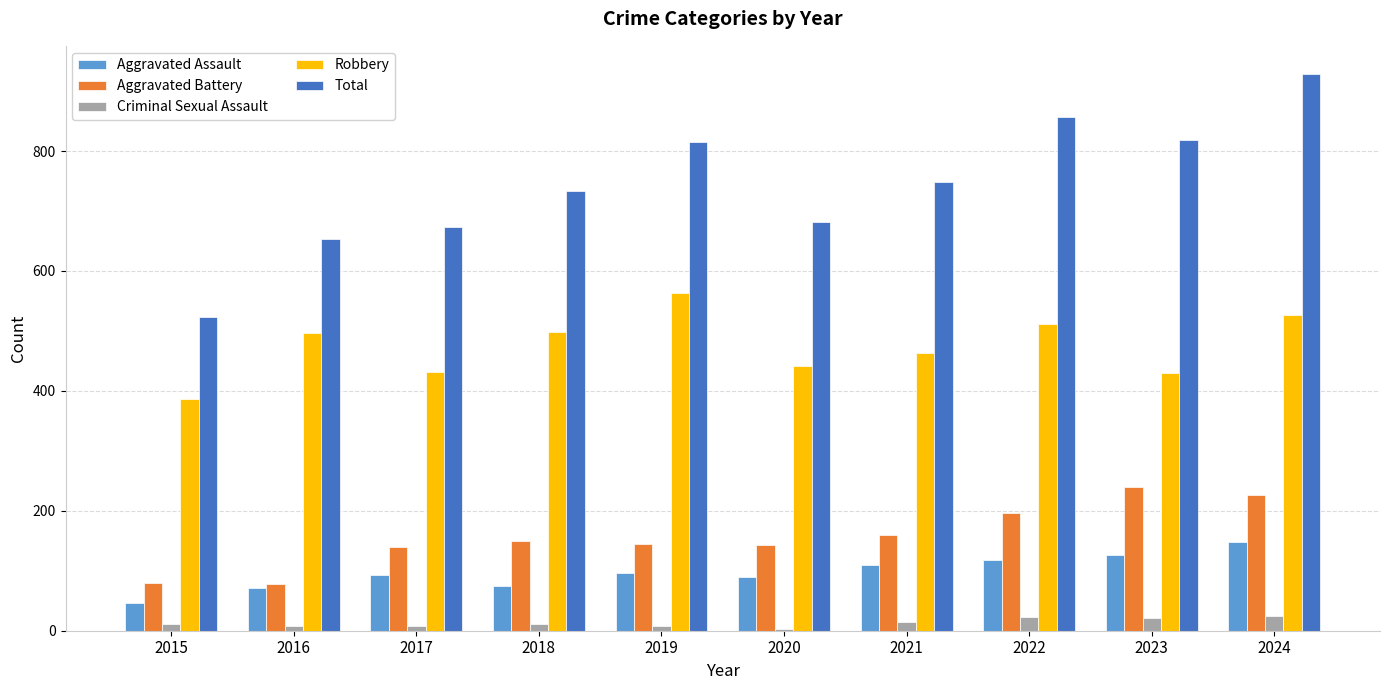

What is the value of the Robbery bar at the 2nd from the left?

496